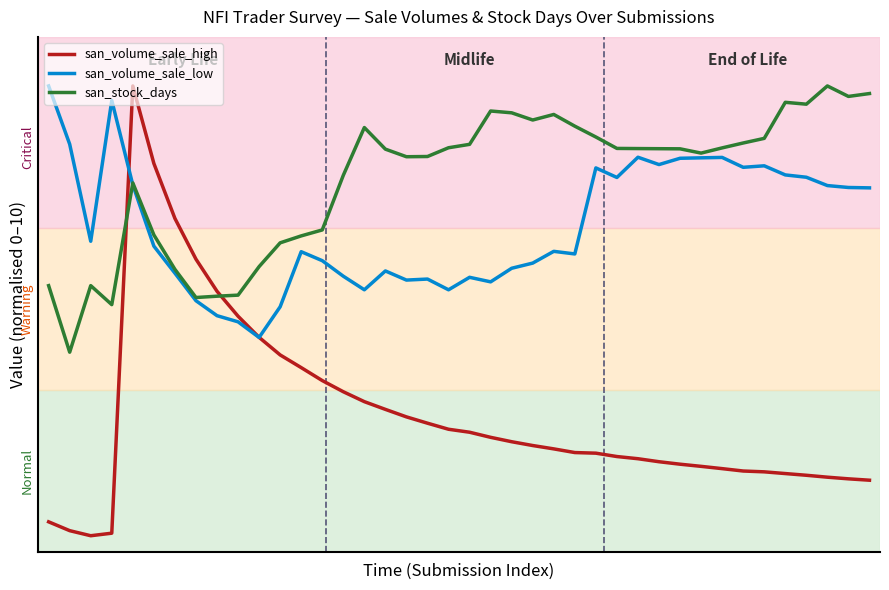

Is this an area chart (filled region under the line)?

No